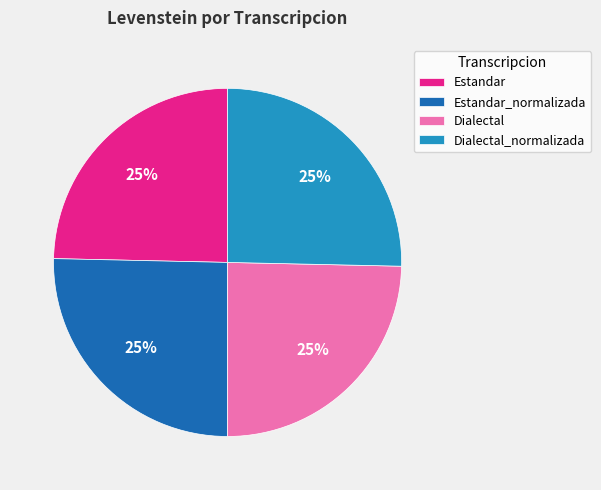

True or false: Estandar_normalizada accounts for 40% of the total.

False